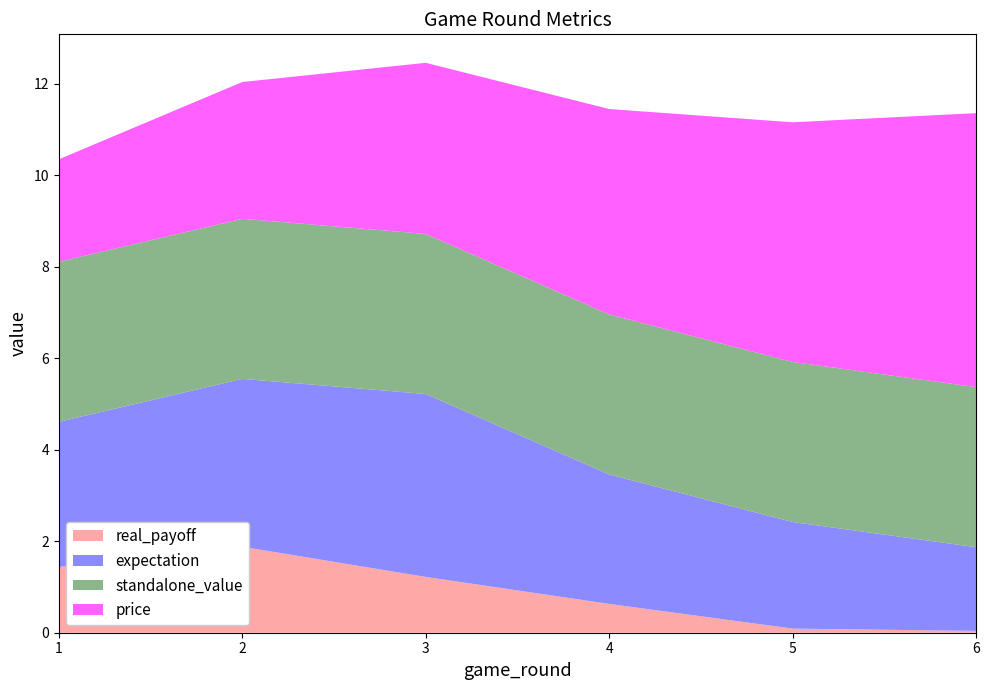

Reading left to right, transcribe all the data shown in this chart.

real_payoff: 1.4	1.9	1.2	0.6	0.1	0.0
expectation: 3.2	3.7	4.0	2.8	2.3	1.8
standalone_value: 3.5	3.5	3.5	3.5	3.5	3.5
price: 2.2	3.0	3.7	4.5	5.2	6.0